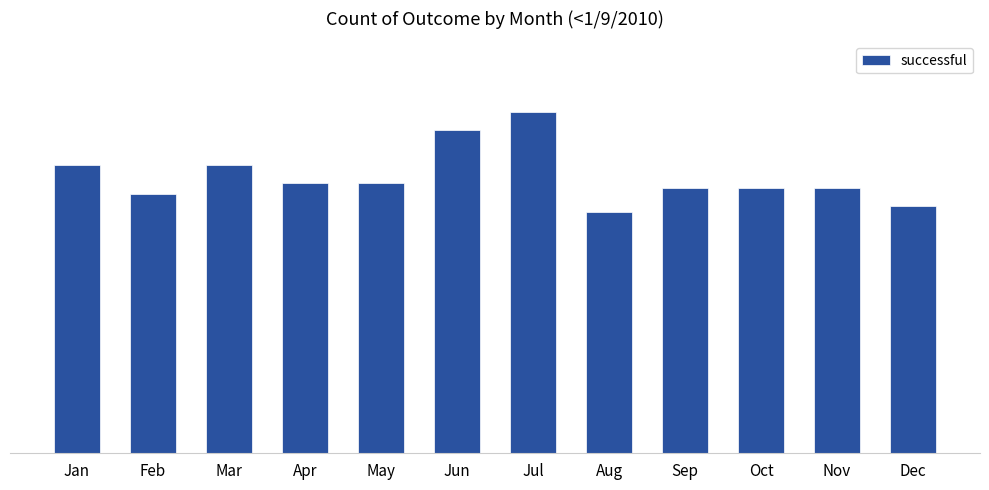

Reading left to right, what are all the values shown in this chart?

Jan=49	Feb=44	Mar=49	Apr=46	May=46	Jun=55	Jul=58	Aug=41	Sep=45	Oct=45	Nov=45	Dec=42